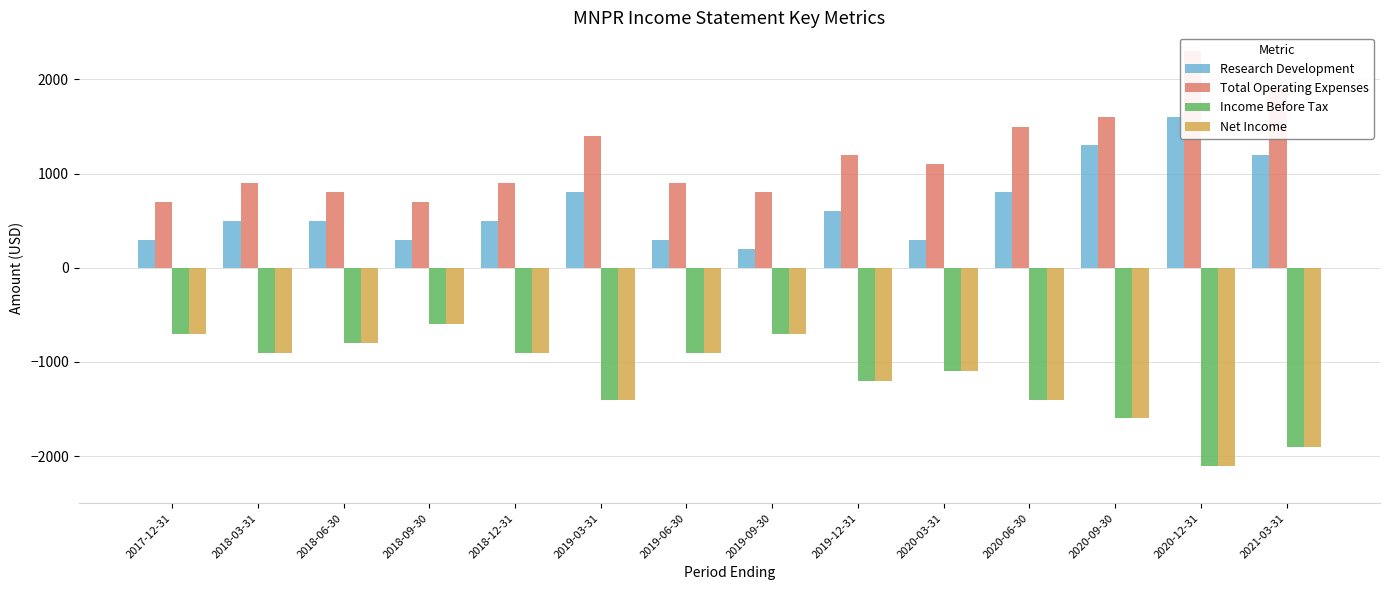

At which category does the chart reach its minimum across all series?

2020-12-31